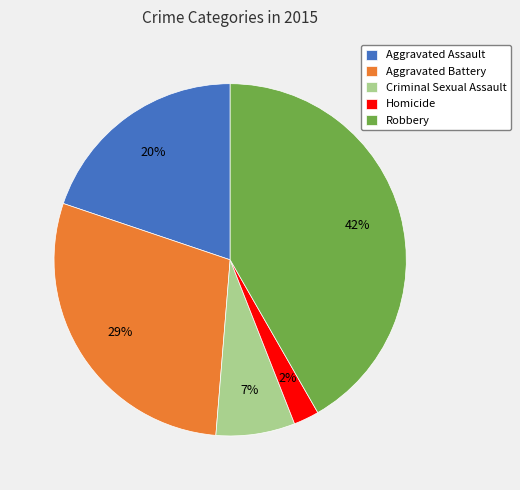

Count the number of slices in the pie.

5